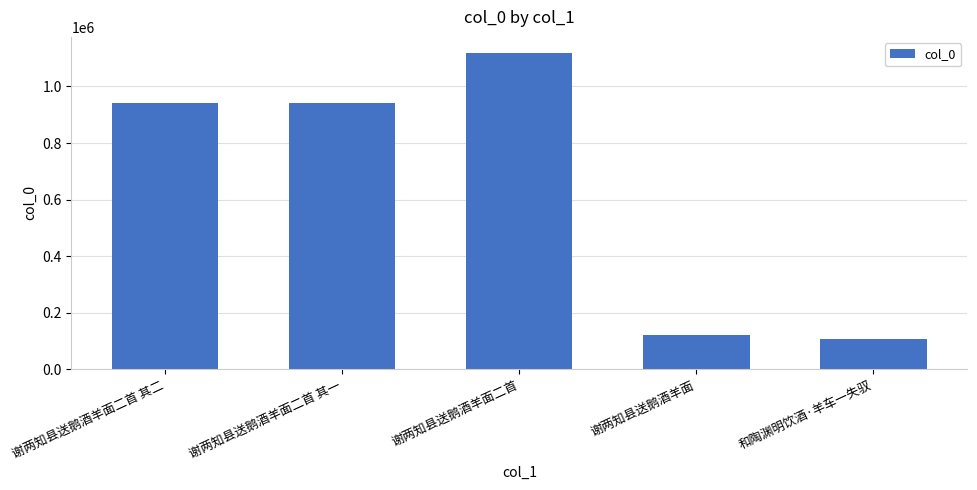

What is the ratio of the value at 谢两知县送鹅酒羊面二首 to the value at 谢两知县送鹅酒羊面二首 其二?

1.2